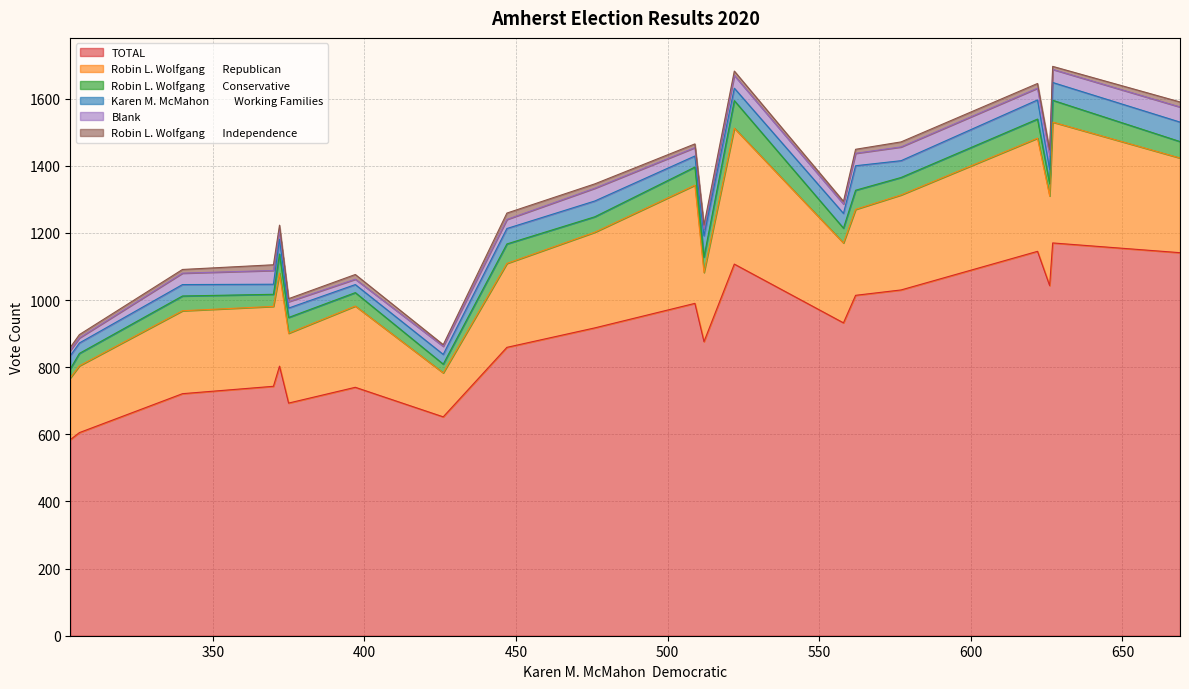

True or false: Robin L. Wolfgang       Republican and Robin L. Wolfgang       Independence cross at least once.

False